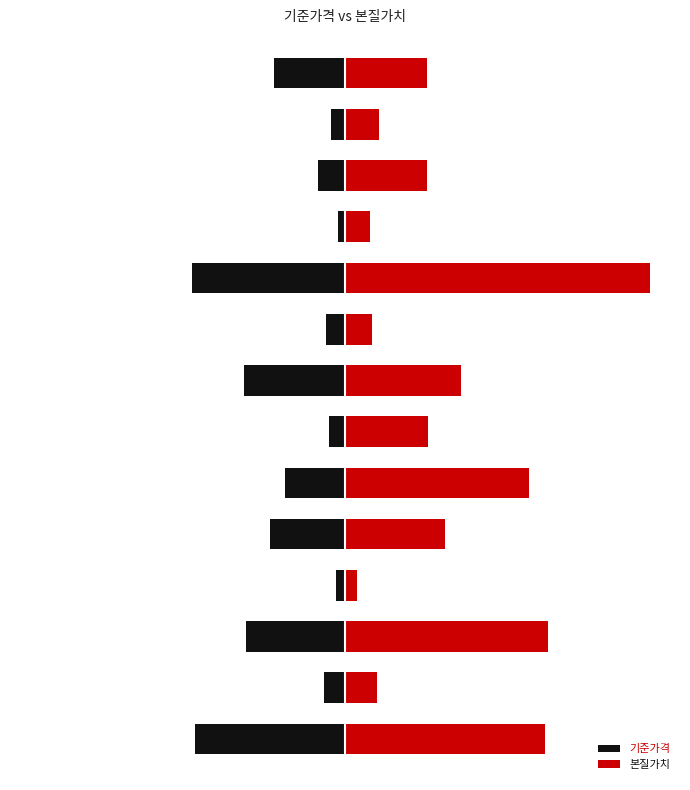

How many data points in 기준가격 are above -18800?

6